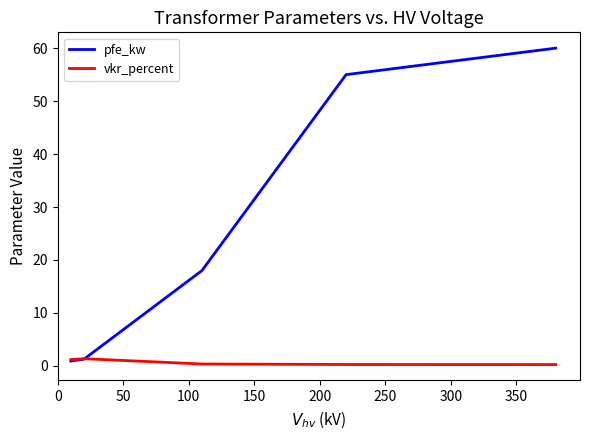

Rank the series by their average value, from lowest to highest.

vkr_percent, pfe_kw